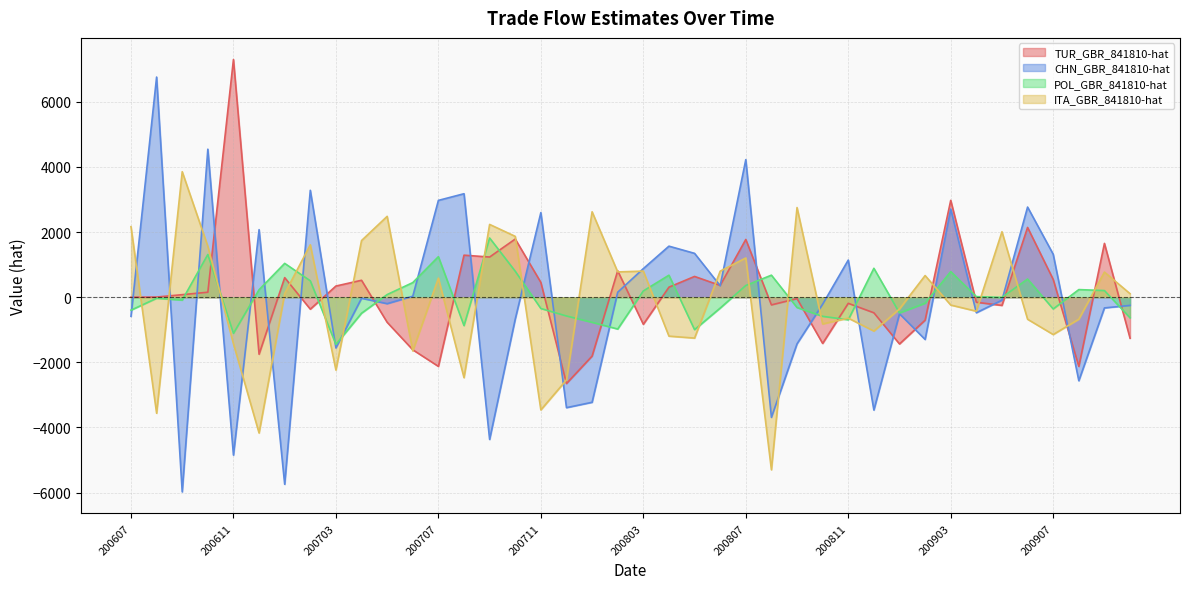

Rank the series by their maximum value, from highest to lowest.

TUR_GBR_841810-hat, CHN_GBR_841810-hat, ITA_GBR_841810-hat, POL_GBR_841810-hat